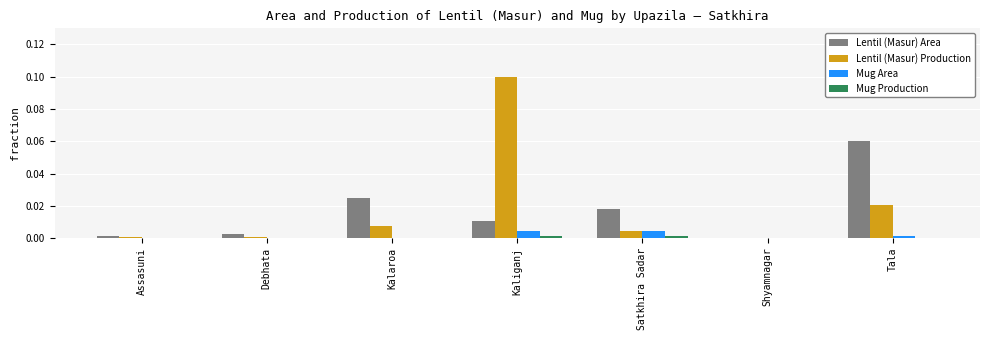

Is it true that Lentil (Masur) Production equals 0.0 at Tala?

True